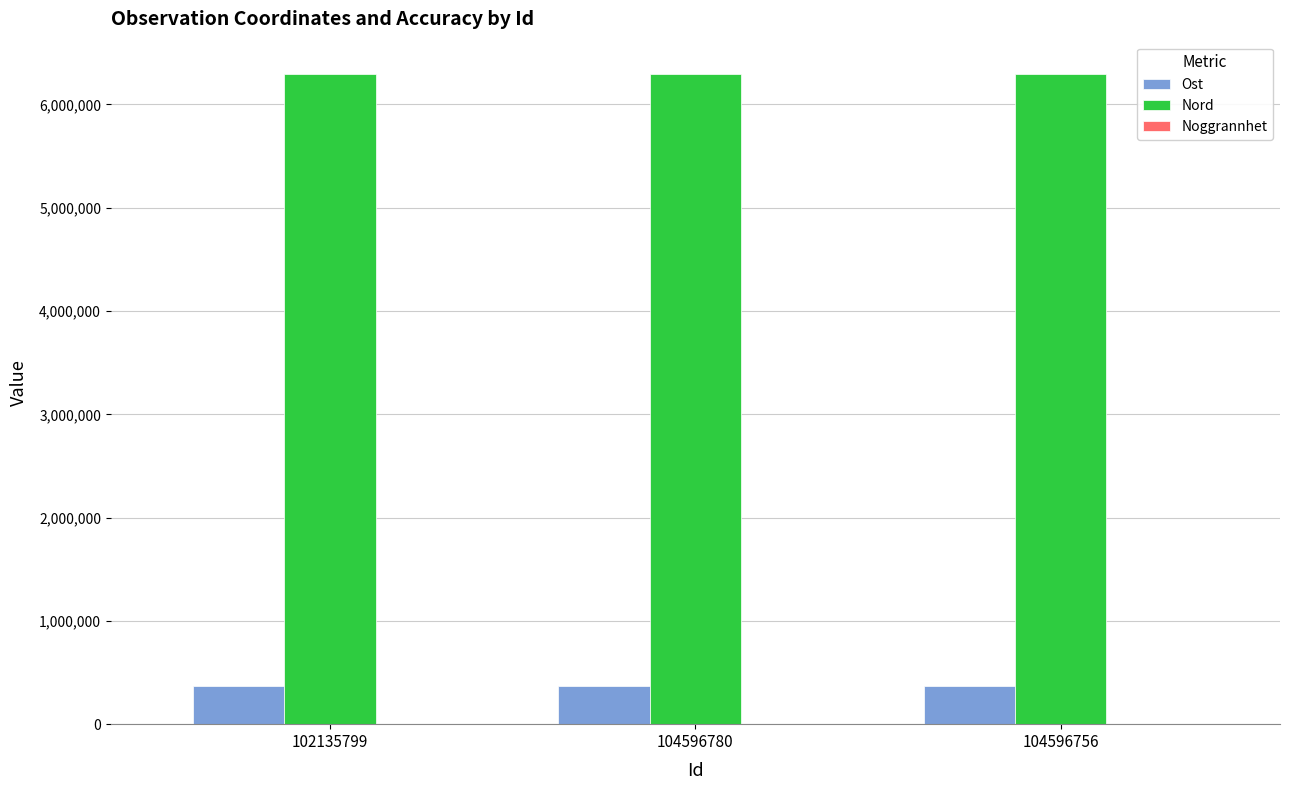

What is the sum of all Nord values?

18878672.1